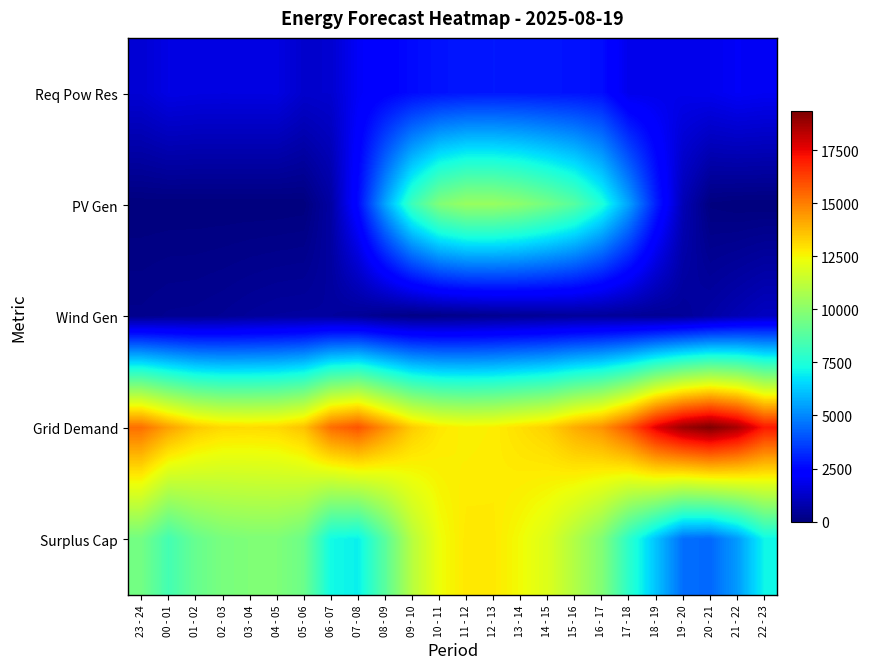

Reading left to right, what are all the values shown in this chart?

Req Pow Res: 23 - 24=1455	00 - 01=1739	01 - 02=1695	02 - 03=1680	03 - 04=1685	04 - 05=1696	05 - 06=1326	06 - 07=1375	07 - 08=2055	08 - 09=2356	09 - 10=2613	10 - 11=2766	11 - 12=2850	12 - 13=2870	13 - 14=2860	14 - 15=2814	15 - 16=2776	16 - 17=2672	17 - 18=1814	18 - 19=1825	19 - 20=1838	20 - 21=1888	21 - 22=2049	22 - 23=1981
PV Gen: 23 - 24=0	00 - 01=0	01 - 02=0	02 - 03=0	03 - 04=0	04 - 05=0	05 - 06=23	06 - 07=627	07 - 08=2589	08 - 09=5543	09 - 10=8188	10 - 11=9777	11 - 12=10331	12 - 13=10318	13 - 14=10025	14 - 15=9486	15 - 16=8788	16 - 17=7492	17 - 18=5499	18 - 19=3035	19 - 20=945	20 - 21=55	21 - 22=0	22 - 23=0
Wind Gen: 23 - 24=250	00 - 01=319	01 - 02=332	02 - 03=388	03 - 04=473	04 - 05=537	05 - 06=555	06 - 07=534	07 - 08=441	08 - 09=254	09 - 10=153	10 - 11=185	11 - 12=249	12 - 13=320	13 - 14=379	14 - 15=435	15 - 16=474	16 - 17=485	17 - 18=444	18 - 19=394	19 - 20=452	20 - 21=669	21 - 22=906	22 - 23=1126
Grid Demand: 23 - 24=15295	00 - 01=14264	01 - 02=13466	02 - 03=13117	03 - 04=13069	04 - 05=13135	05 - 06=13597	06 - 07=15333	07 - 08=15859	08 - 09=14601	09 - 10=13386	10 - 11=12814	11 - 12=12632	12 - 13=12698	13 - 14=12987	14 - 15=13283	15 - 16=14021	16 - 17=14571	17 - 18=15834	18 - 19=17677	19 - 20=18833	20 - 21=19332	21 - 22=18622	22 - 23=17065
Surplus Cap: 23 - 24=9478	00 - 01=8354	01 - 02=9197	02 - 03=9609	03 - 04=9750	04 - 05=9750	05 - 06=9323	06 - 07=7193	07 - 08=6994	08 - 09=8873	09 - 10=11074	10 - 11=12341	11 - 12=12815	12 - 13=12793	13 - 14=12420	14 - 15=11931	15 - 16=10917	16 - 17=9831	17 - 18=7798	18 - 19=6131	19 - 20=4523	20 - 21=4406	21 - 22=5367	22 - 23=7109